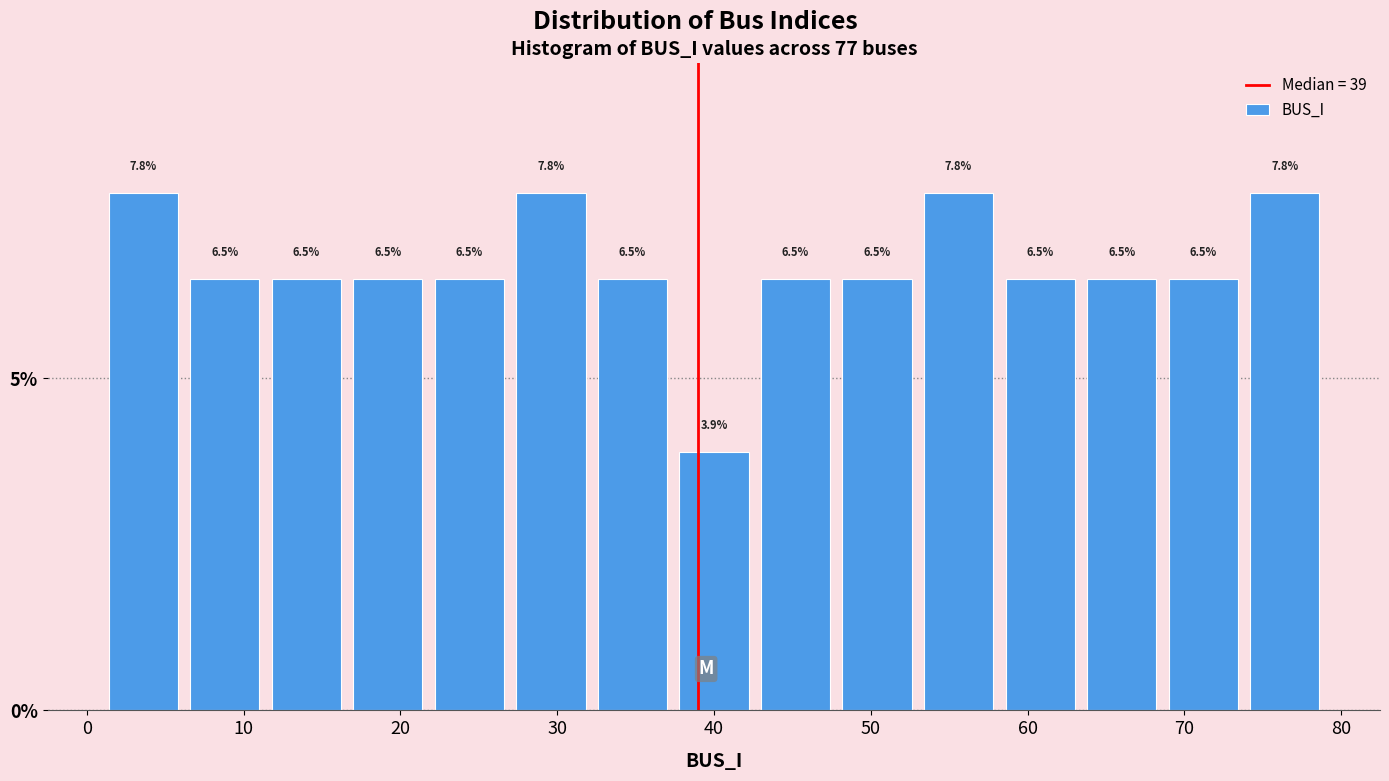

Reading left to right, transcribe this chart: for each bar, give the range it covers on the x-axis and its height. The bar edges are not printed on the chart, so give them approximately, as read against the axis.

1.0 to 6.2: 7.8
6.2 to 11.4: 6.5
11.4 to 16.6: 6.5
16.6 to 21.8: 6.5
21.8 to 27.0: 6.5
27.0 to 32.2: 7.8
32.2 to 37.4: 6.5
37.4 to 42.6: 3.9
42.6 to 47.8: 6.5
47.8 to 53.0: 6.5
53.0 to 58.2: 7.8
58.2 to 63.4: 6.5
63.4 to 68.6: 6.5
68.6 to 73.8: 6.5
73.8 to 79.0: 7.8